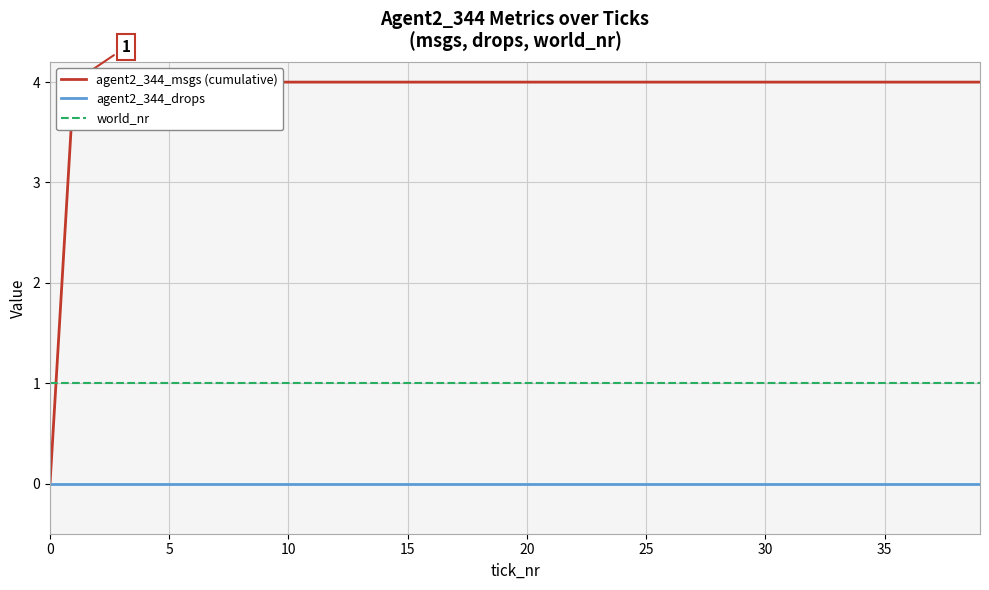

True or false: world_nr and agent2_344_drops intersect in this chart.

False